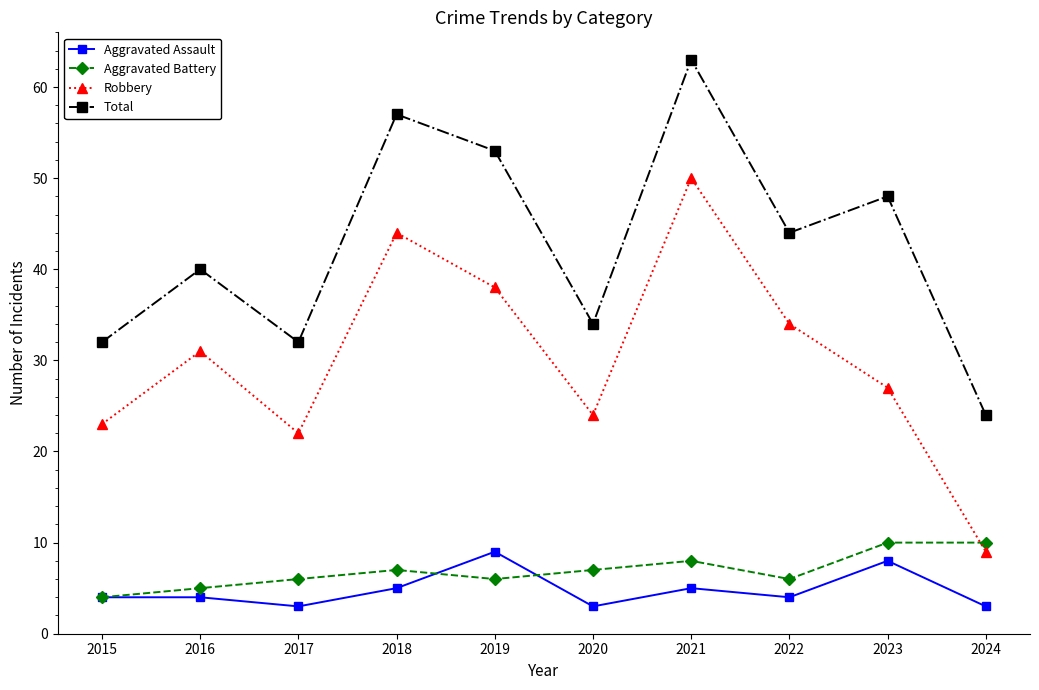

True or false: Robbery has more than 0 points higher than both neighbors.

True